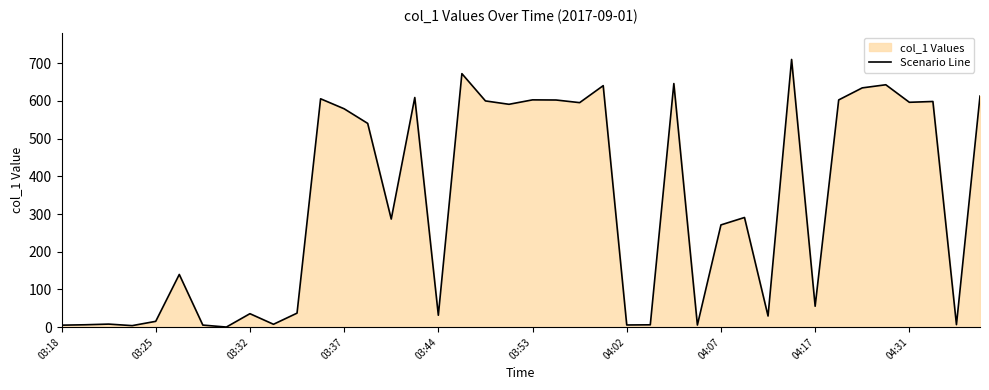

Reading left to right, list all the values displayed in this chart.

5.3	6.3	8.1	4.0	15.4	139.8	5.5	0.3	35.7	7.6	37.2	605.8	579.3	540.5	286.7	609.2	31.6	672.5	600.2	591.2	603.0	602.6	595.6	640.7	5.7	6.2	646.2	5.5	271.2	290.9	29.5	710.2	55.5	602.8	634.8	643.1	596.5	598.7	6.7	613.0